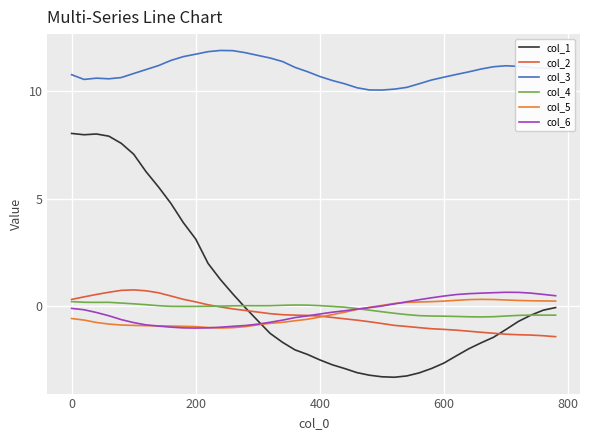

True or false: col_3 has more than 0 points higher than both neighbors.

True